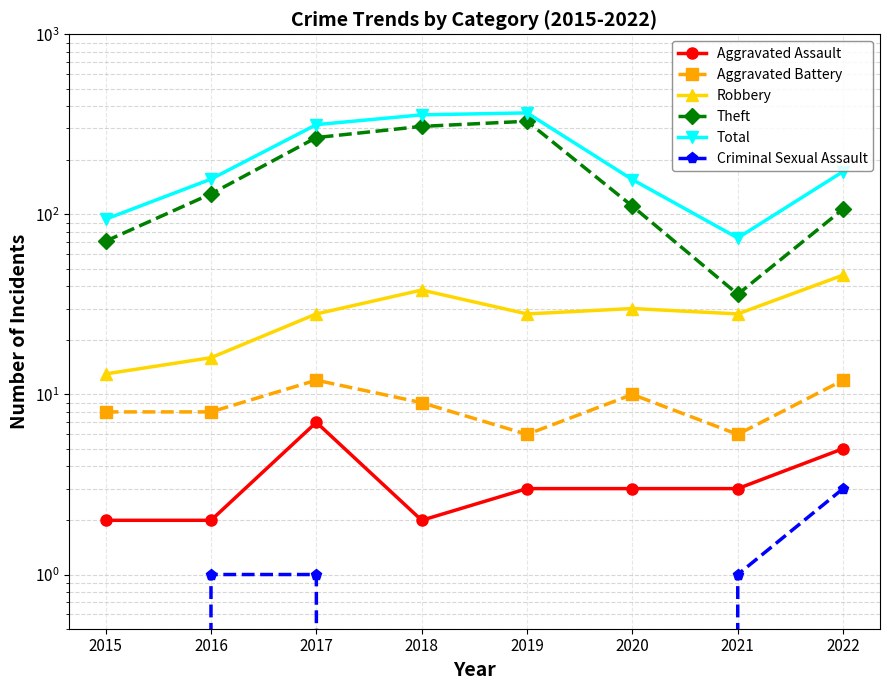

True or false: Aggravated Assault has a value of 2 at 2018.

True